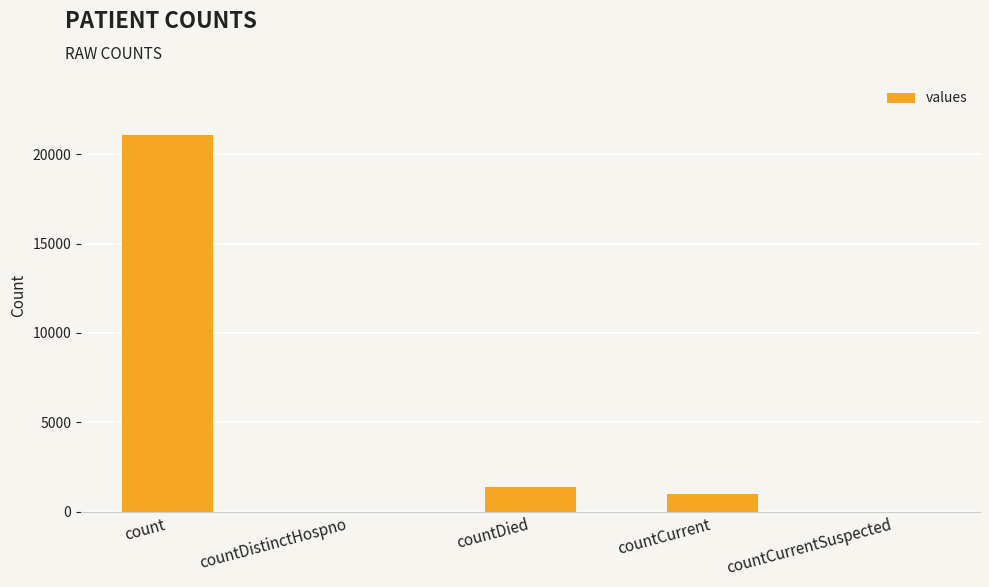

Where is the data nearest to the value 10525?

countDied